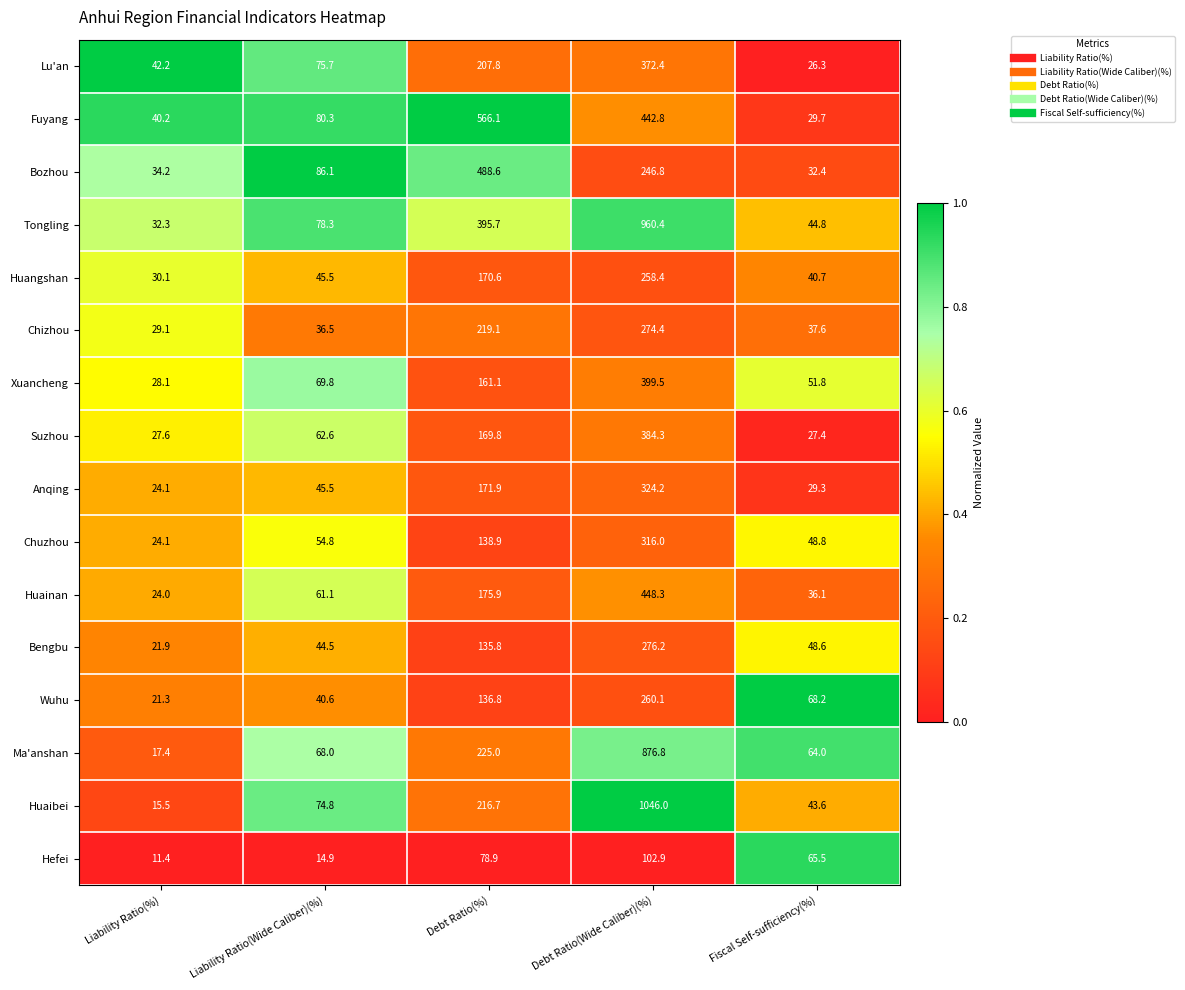

What is the difference between the highest and lowest values at Debt Ratio(Wide Caliber)(%)?

943.1